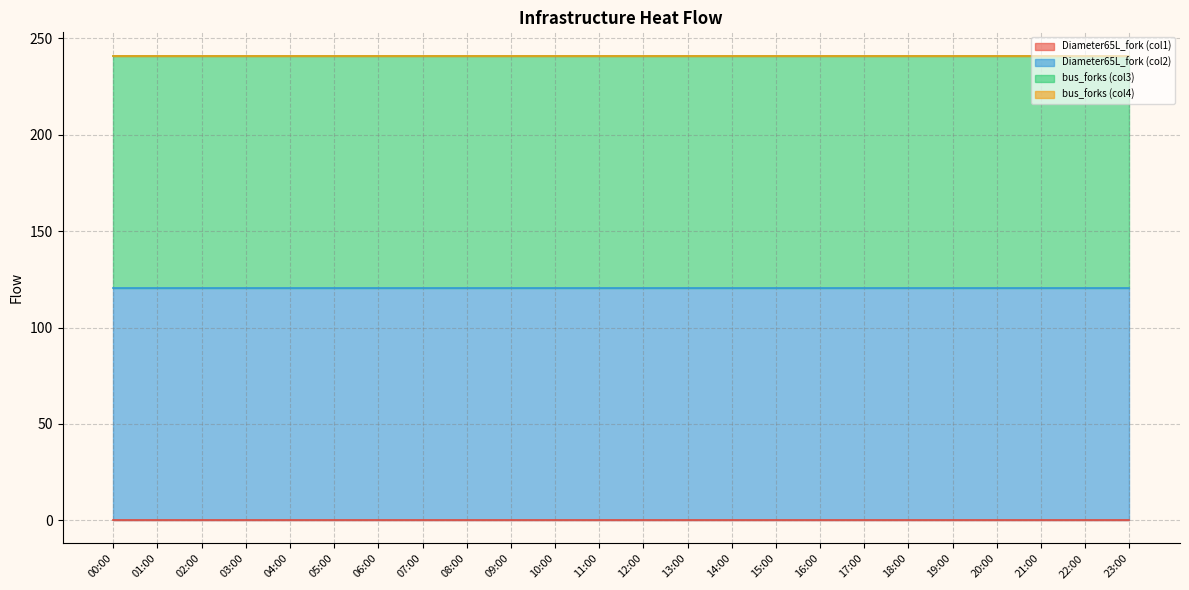

Does the chart display data point markers on the line(s)?

No